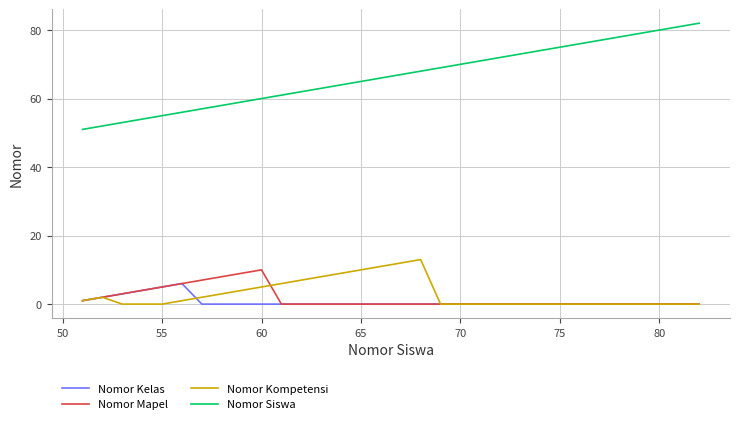

How many lines are shown in the chart?

4